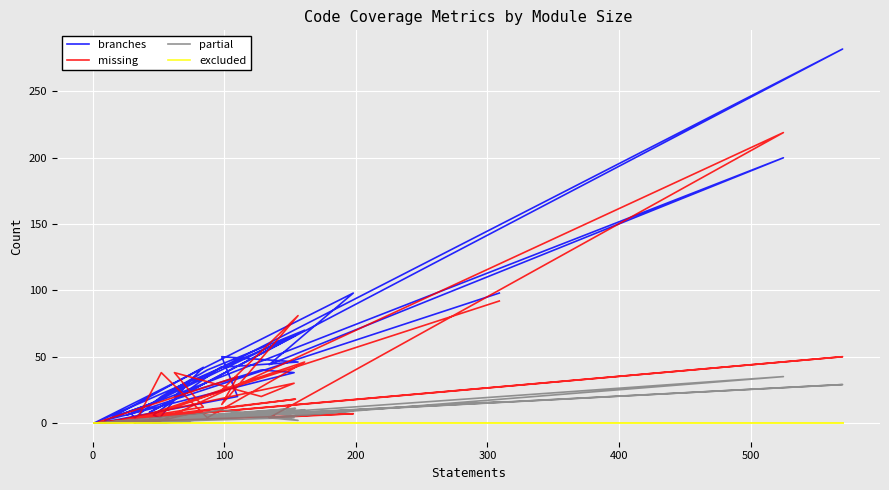

Which series has the widest spread of values?

branches